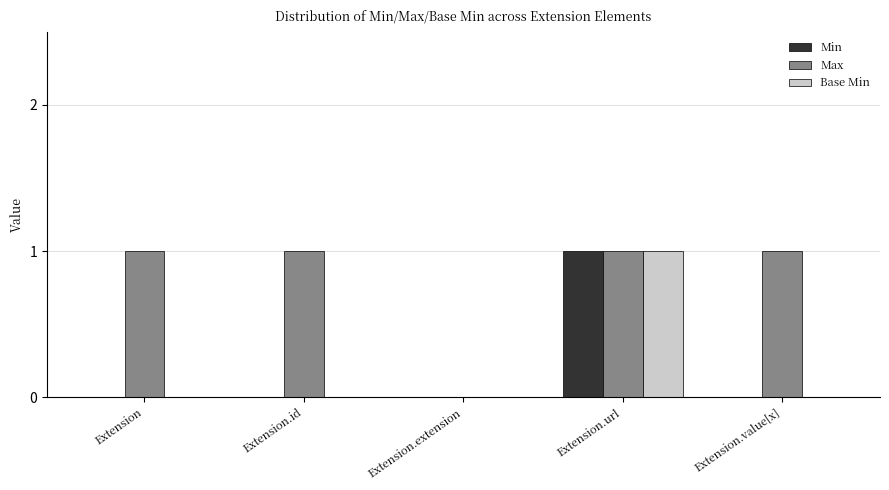

Which series changed the most between Extension and Extension.extension?

Max